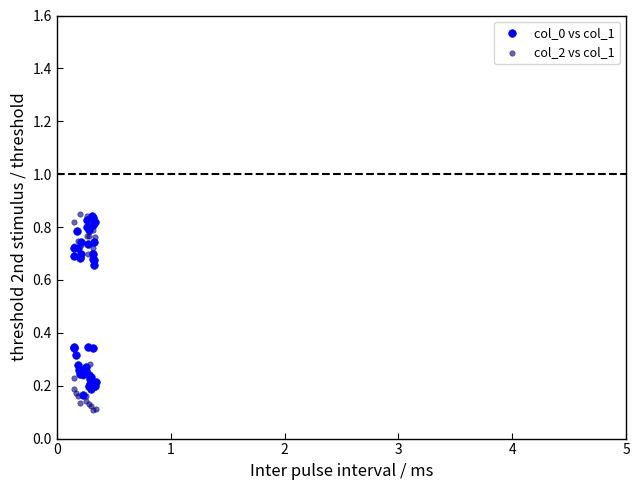

What are all the series names shown in the legend?

col_0 vs col_1, col_2 vs col_1